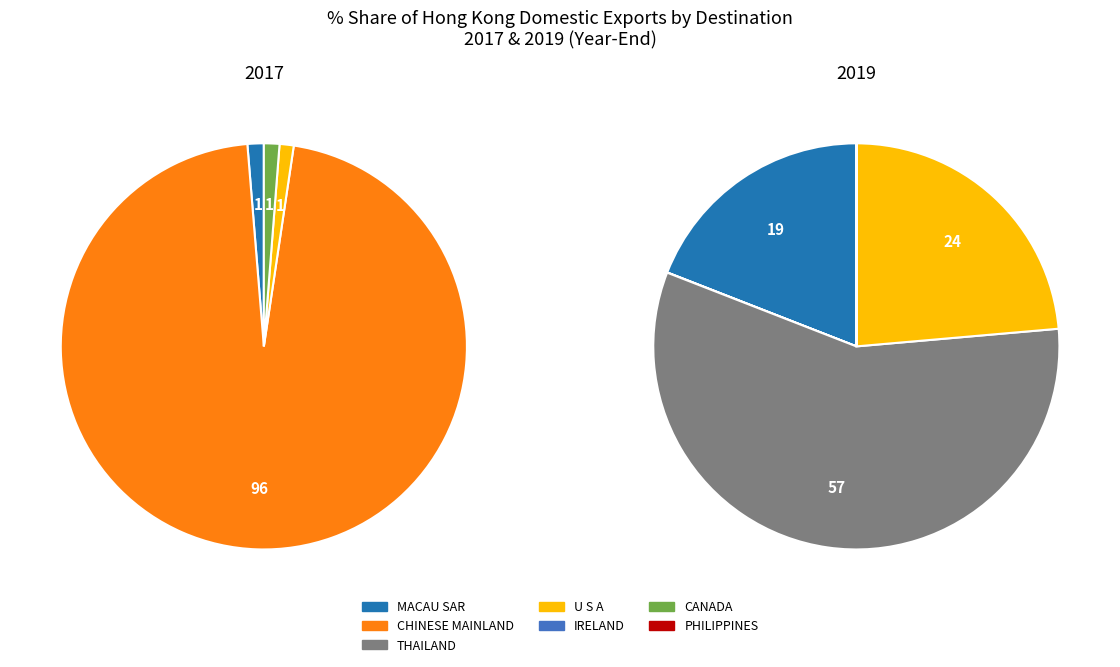

Rank the categories by value from highest to lowest.

THAILAND, U S A, MACAU SAR, CHINESE MAINLAND, IRELAND, CANADA, PHILIPPINES